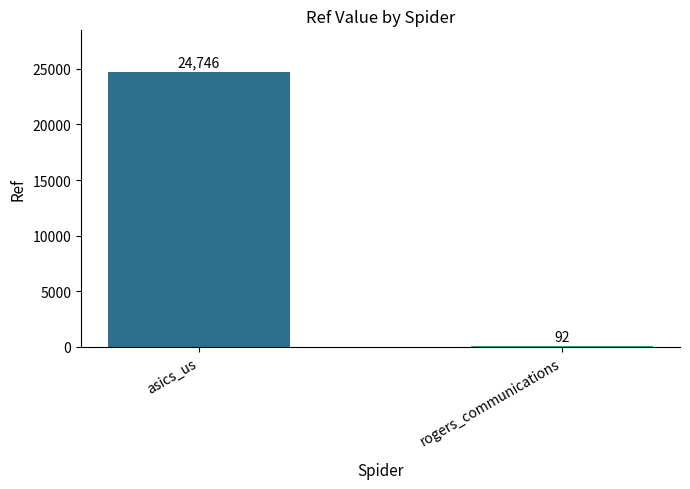

The value at asics_us is 11918. True or false?

False